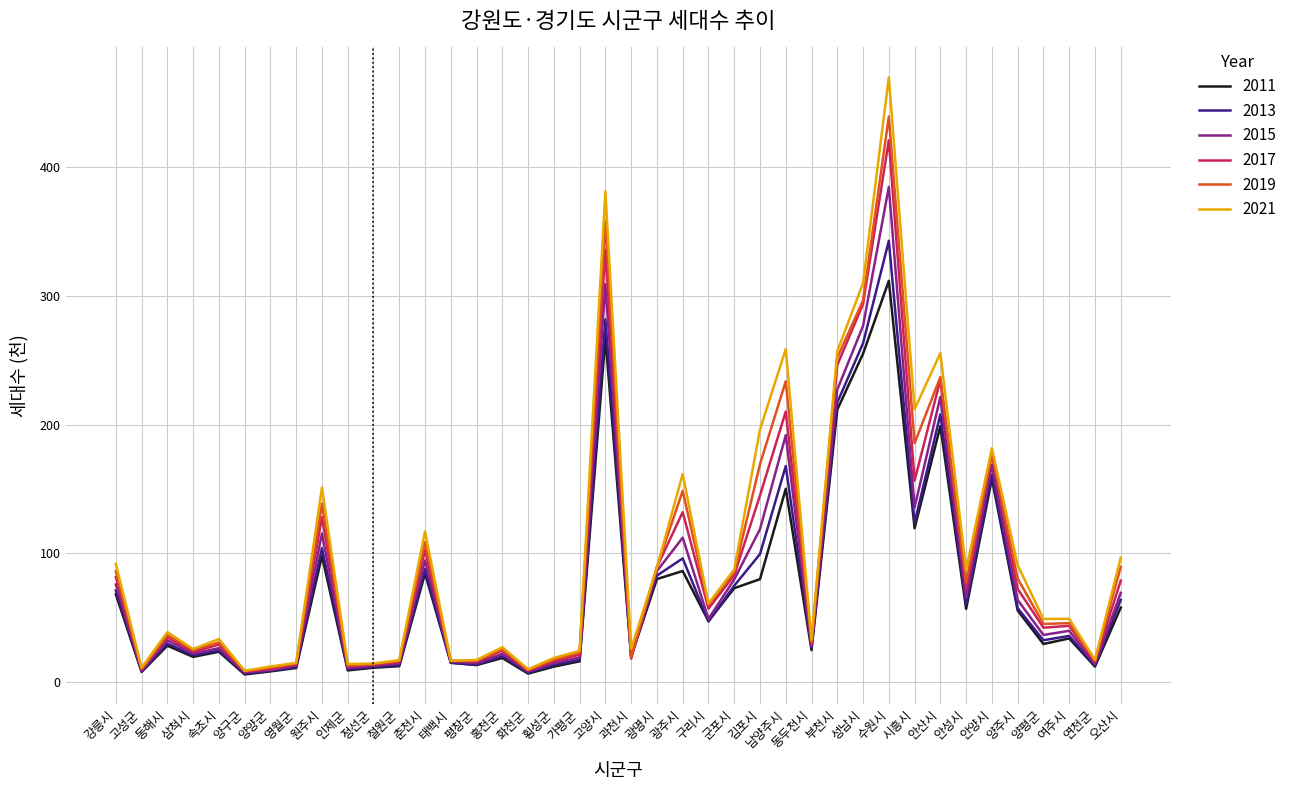

What is the difference between the 2019 values at 춘천시 and 동해시?

72.4